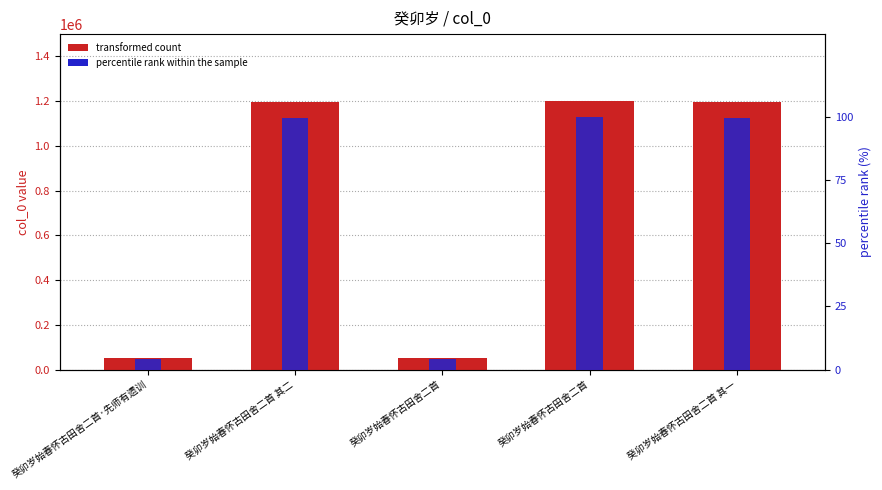

At which label is transformed count closest to 625328?

癸卯岁始春怀古田舍二首 其一